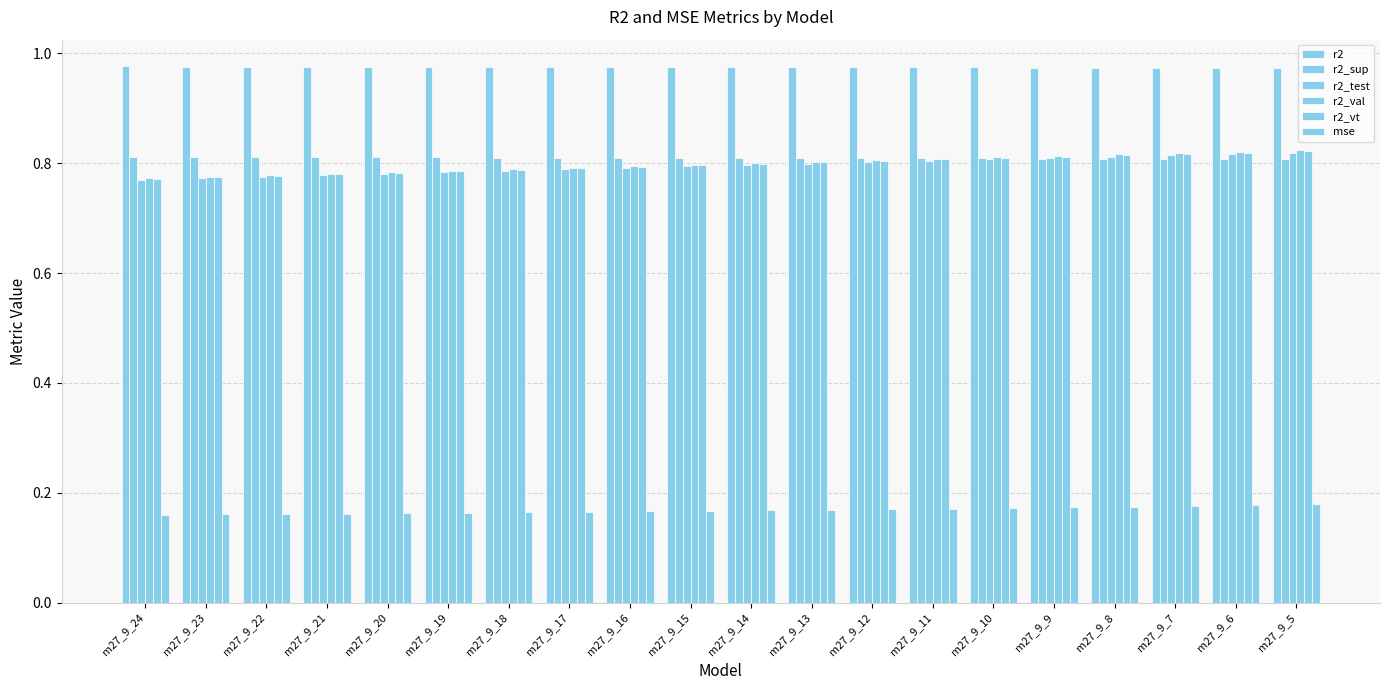

Reading left to right, extract all data points from this chart.

r2: m27_9_24=1.0	m27_9_23=1.0	m27_9_22=1.0	m27_9_21=1.0	m27_9_20=1.0	m27_9_19=1.0	m27_9_18=1.0	m27_9_17=1.0	m27_9_16=1.0	m27_9_15=1.0	m27_9_14=1.0	m27_9_13=1.0	m27_9_12=1.0	m27_9_11=1.0	m27_9_10=1.0	m27_9_9=1.0	m27_9_8=1.0	m27_9_7=1.0	m27_9_6=1.0	m27_9_5=1.0
r2_sup: m27_9_24=0.8	m27_9_23=0.8	m27_9_22=0.8	m27_9_21=0.8	m27_9_20=0.8	m27_9_19=0.8	m27_9_18=0.8	m27_9_17=0.8	m27_9_16=0.8	m27_9_15=0.8	m27_9_14=0.8	m27_9_13=0.8	m27_9_12=0.8	m27_9_11=0.8	m27_9_10=0.8	m27_9_9=0.8	m27_9_8=0.8	m27_9_7=0.8	m27_9_6=0.8	m27_9_5=0.8
r2_test: m27_9_24=0.8	m27_9_23=0.8	m27_9_22=0.8	m27_9_21=0.8	m27_9_20=0.8	m27_9_19=0.8	m27_9_18=0.8	m27_9_17=0.8	m27_9_16=0.8	m27_9_15=0.8	m27_9_14=0.8	m27_9_13=0.8	m27_9_12=0.8	m27_9_11=0.8	m27_9_10=0.8	m27_9_9=0.8	m27_9_8=0.8	m27_9_7=0.8	m27_9_6=0.8	m27_9_5=0.8
r2_val: m27_9_24=0.8	m27_9_23=0.8	m27_9_22=0.8	m27_9_21=0.8	m27_9_20=0.8	m27_9_19=0.8	m27_9_18=0.8	m27_9_17=0.8	m27_9_16=0.8	m27_9_15=0.8	m27_9_14=0.8	m27_9_13=0.8	m27_9_12=0.8	m27_9_11=0.8	m27_9_10=0.8	m27_9_9=0.8	m27_9_8=0.8	m27_9_7=0.8	m27_9_6=0.8	m27_9_5=0.8
r2_vt: m27_9_24=0.8	m27_9_23=0.8	m27_9_22=0.8	m27_9_21=0.8	m27_9_20=0.8	m27_9_19=0.8	m27_9_18=0.8	m27_9_17=0.8	m27_9_16=0.8	m27_9_15=0.8	m27_9_14=0.8	m27_9_13=0.8	m27_9_12=0.8	m27_9_11=0.8	m27_9_10=0.8	m27_9_9=0.8	m27_9_8=0.8	m27_9_7=0.8	m27_9_6=0.8	m27_9_5=0.8
mse: m27_9_24=0.2	m27_9_23=0.2	m27_9_22=0.2	m27_9_21=0.2	m27_9_20=0.2	m27_9_19=0.2	m27_9_18=0.2	m27_9_17=0.2	m27_9_16=0.2	m27_9_15=0.2	m27_9_14=0.2	m27_9_13=0.2	m27_9_12=0.2	m27_9_11=0.2	m27_9_10=0.2	m27_9_9=0.2	m27_9_8=0.2	m27_9_7=0.2	m27_9_6=0.2	m27_9_5=0.2